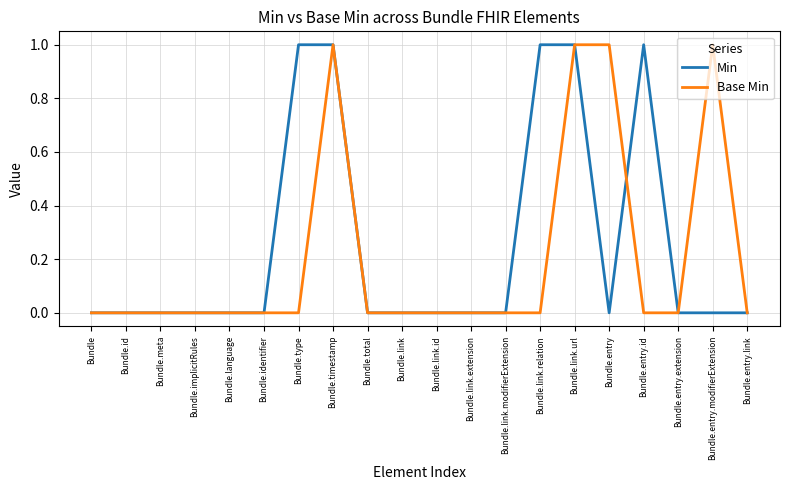

At Bundle.type, list the series in order from smallest to largest.

Base Min, Min